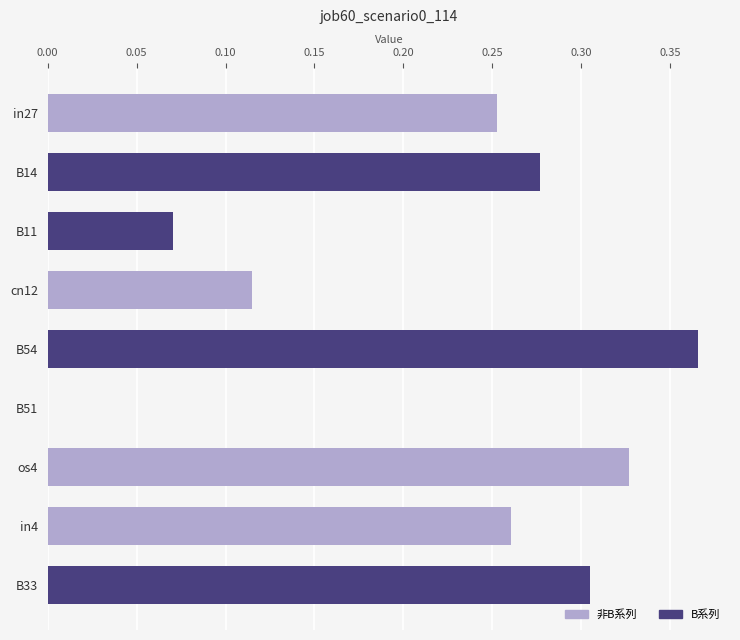

True or false: the data shows 0.2 at cn12.

False